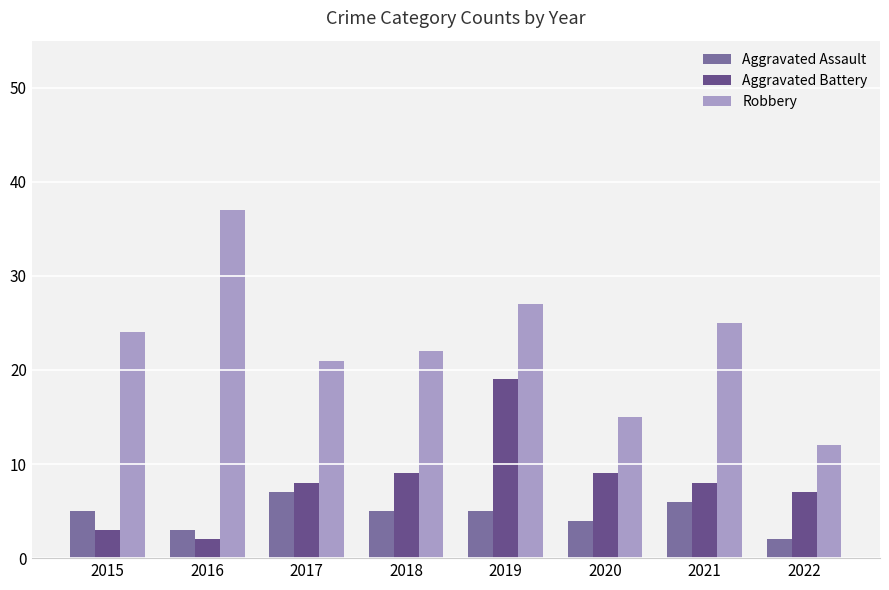

What value does the Aggravated Battery series have at 2020?

9